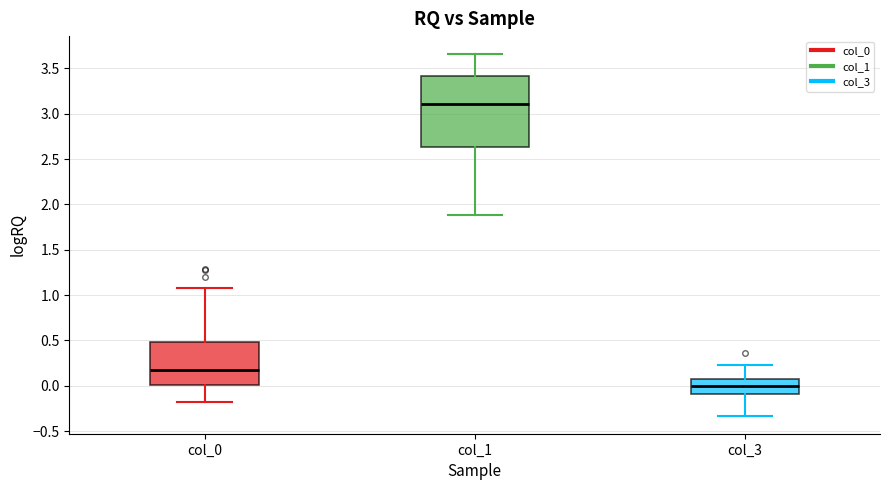

Reading left to right, transcribe this box plot: for each box, give where its median line is, the range the box spans, and where its two whiskers end, as read against the y-axis. The values are not printed on the chart, so give them approximately, as read against the axis.

col_0: median 0.20, box 0.00 to 0.50, whiskers -0.20 to 1.10
col_1: median 3.10, box 2.65 to 3.40, whiskers 1.90 to 3.65
col_3: median 0.00, box -0.10 to 0.10, whiskers -0.35 to 0.25